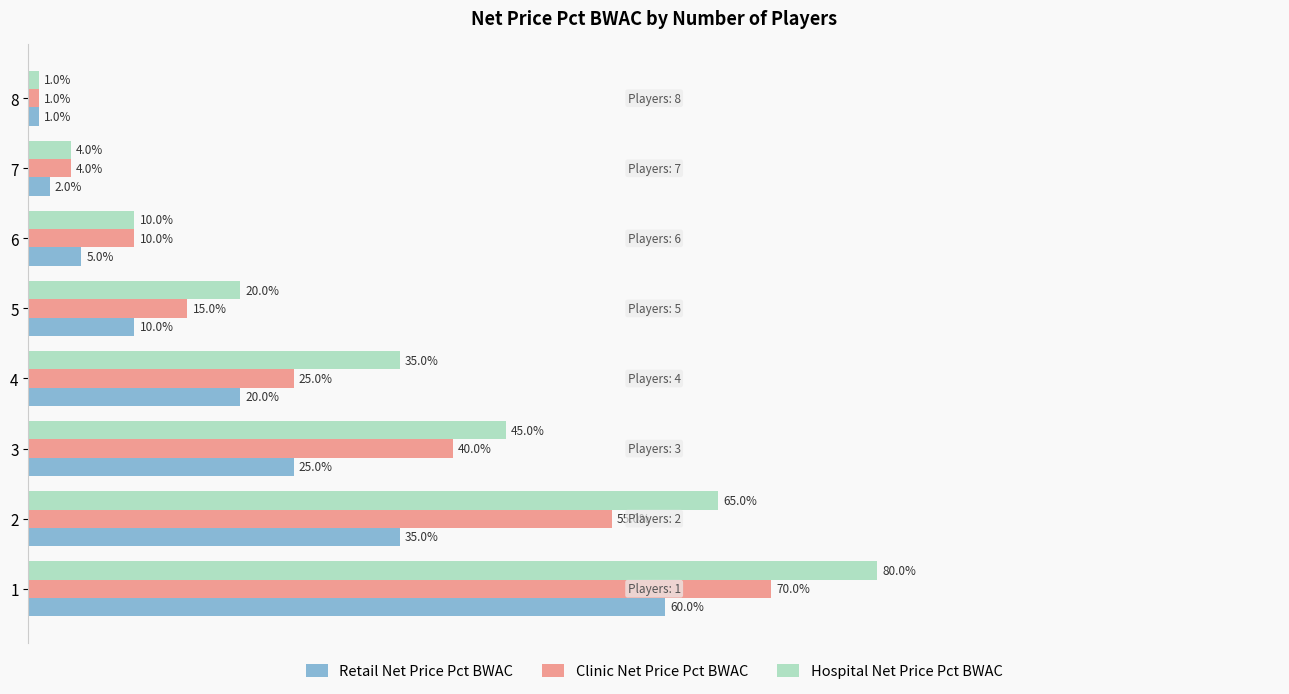

Rank the series by their maximum value, from lowest to highest.

Retail Net Price Pct BWAC, Clinic Net Price Pct BWAC, Hospital Net Price Pct BWAC